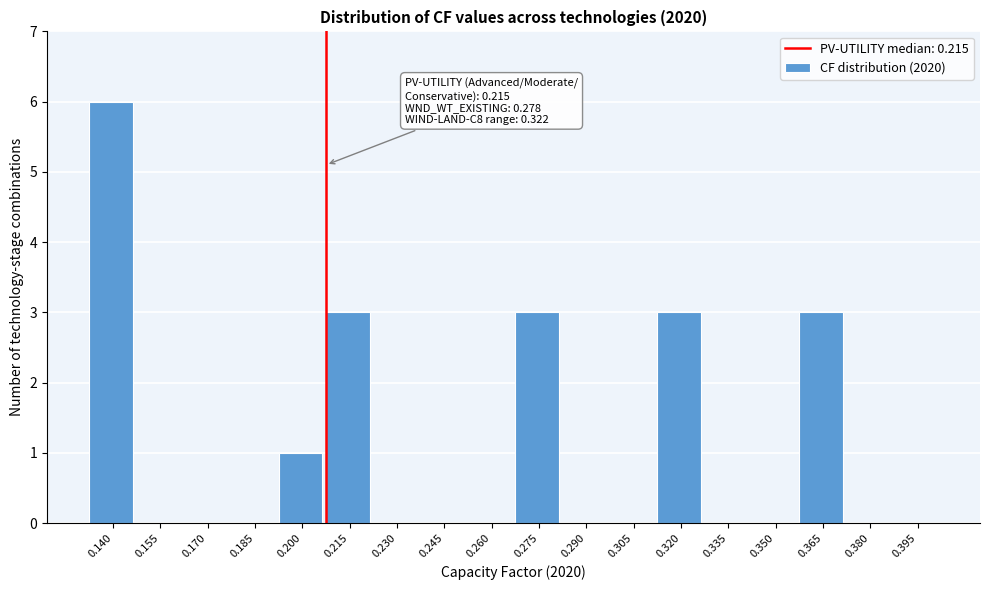

Reading left to right, extract all data points from this chart.

0.140=6	0.155=0	0.170=0	0.185=0	0.200=1	0.215=3	0.230=0	0.245=0	0.260=0	0.275=3	0.290=0	0.305=0	0.320=3	0.335=0	0.350=0	0.365=3	0.380=0	0.395=0